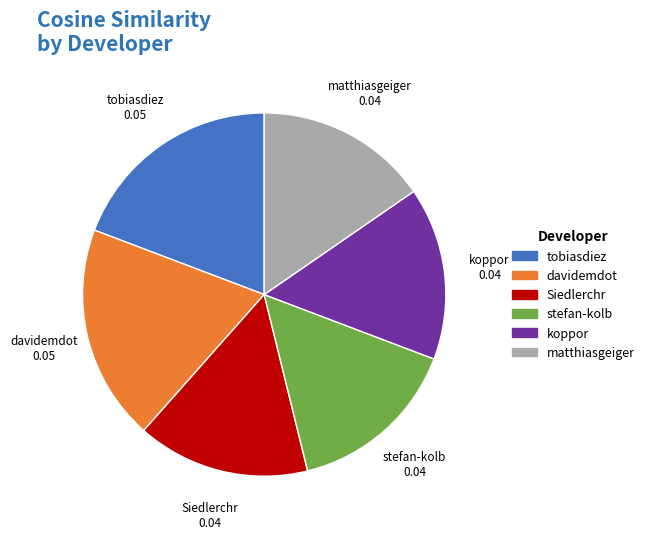

Do Siedlerchr and tobiasdiez together represent more than half of the pie?

No